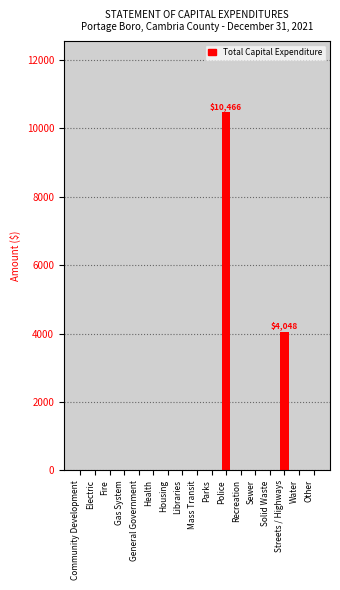

Between Police and Fire, which is larger?

Police